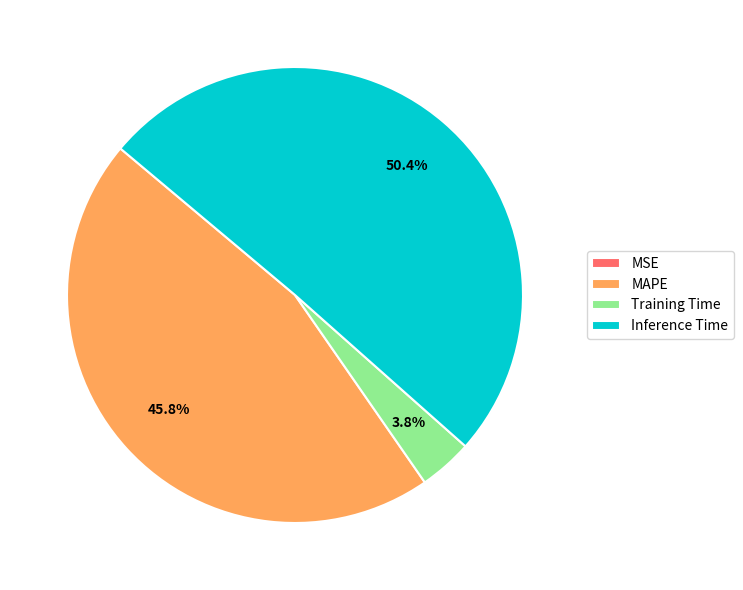

What is the largest slice in the pie chart?

Inference Time